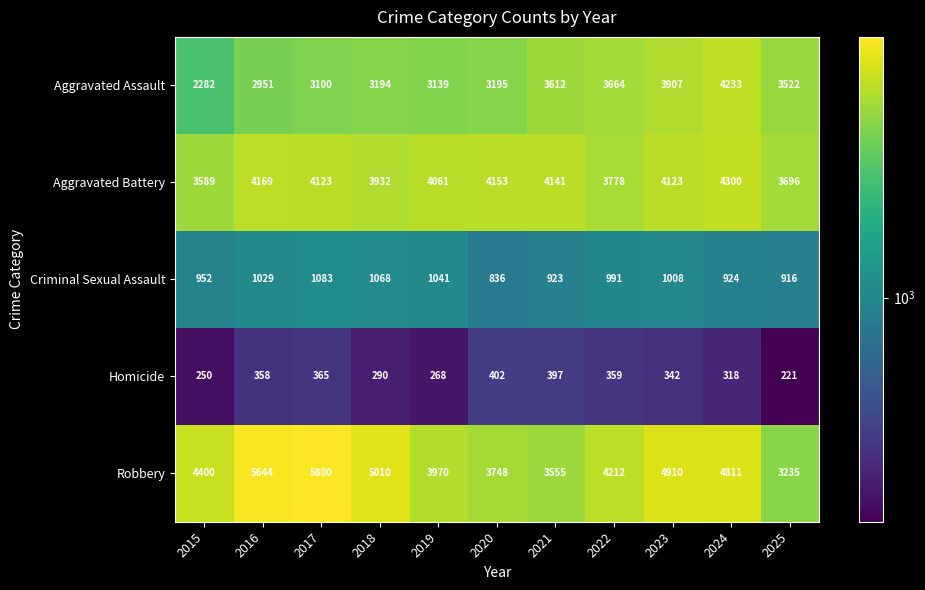

True or false: Homicide has a value of 342 at 2023.

True